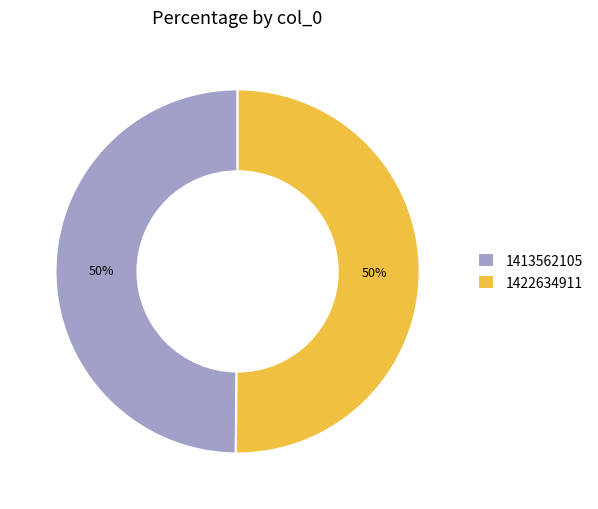

Is it true that 1422634911 is 43% of the pie?

False